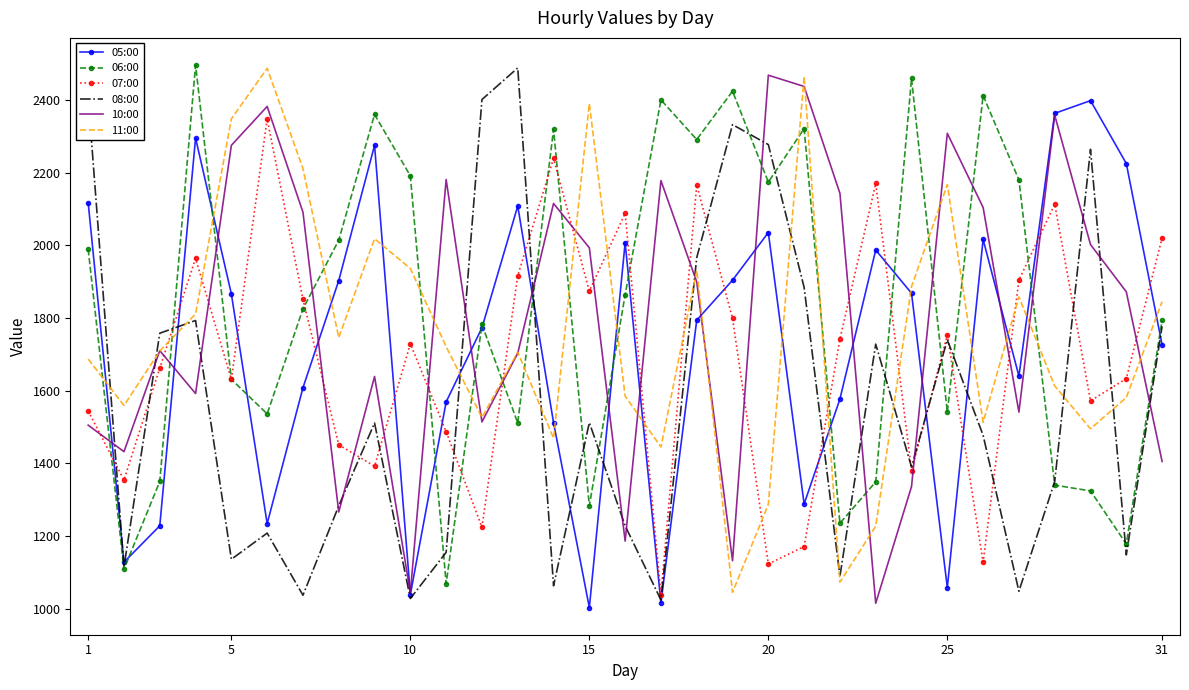

What is the minimum value for 05:00?

1003